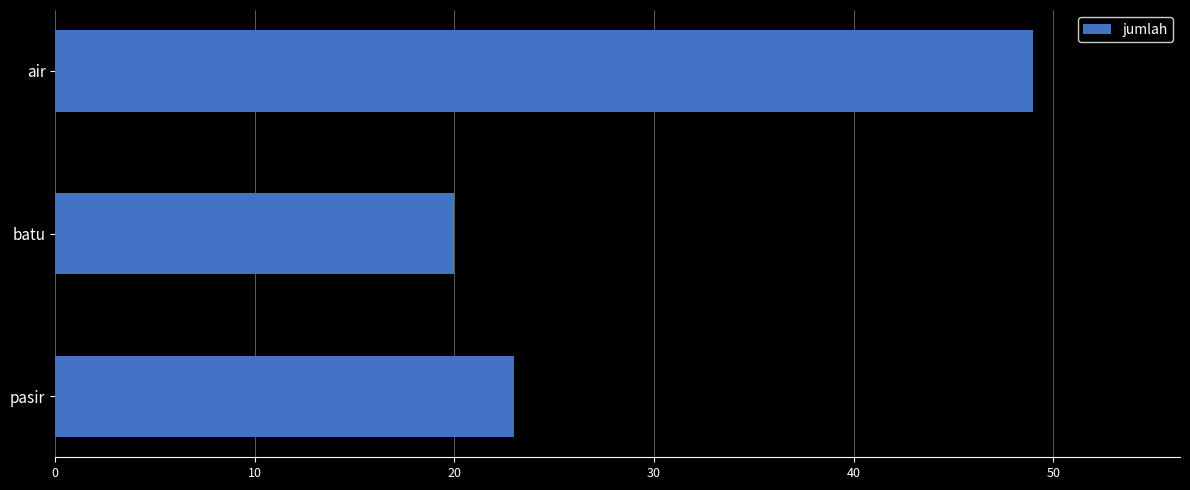

What is the greatest value displayed?

49